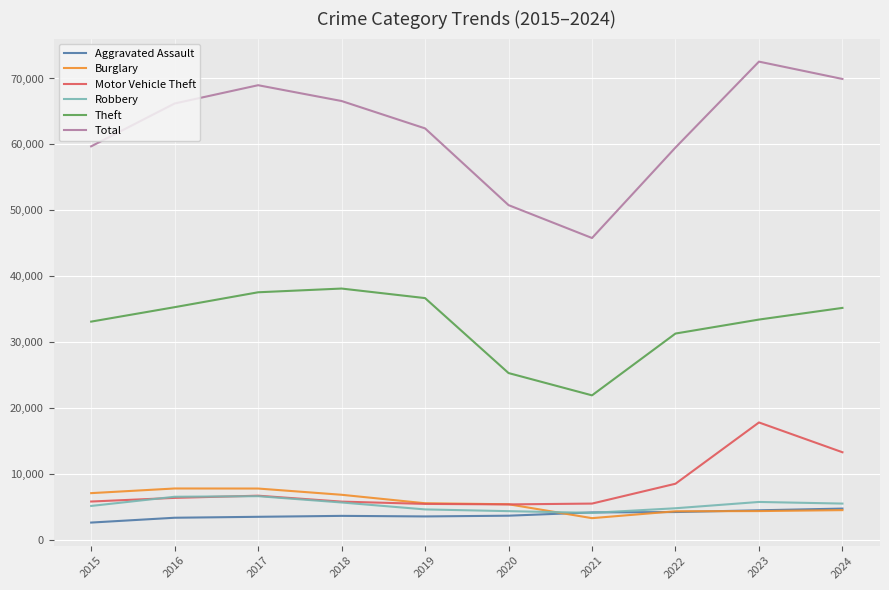

What is the total value across all series at 2023?

138520